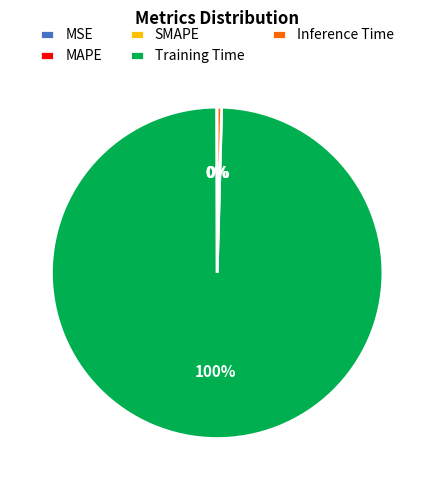

Which category has the biggest portion of the pie?

Training Time